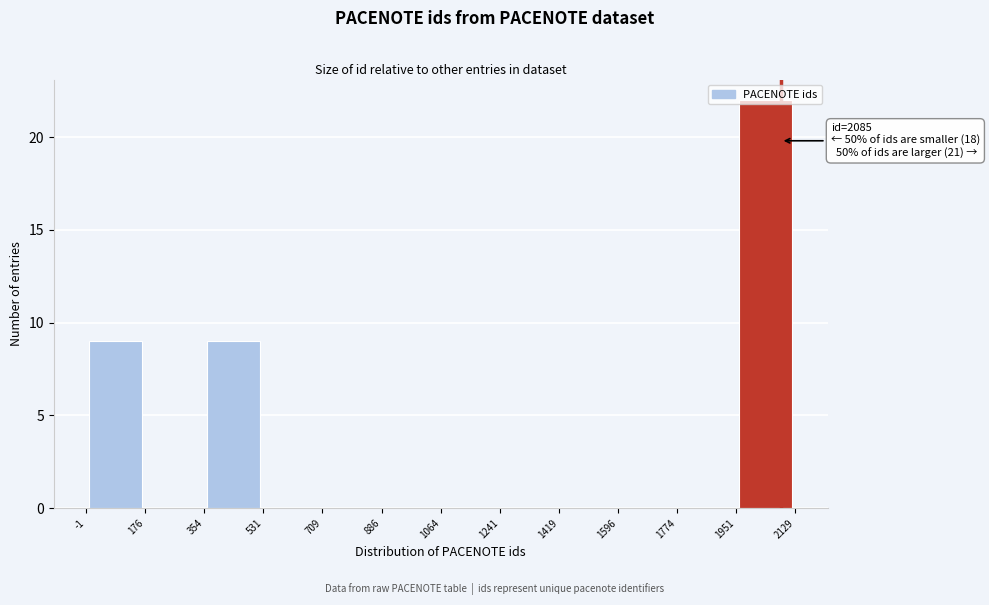

Over which range of the x-axis is the bar tallest?

1951 to 2129